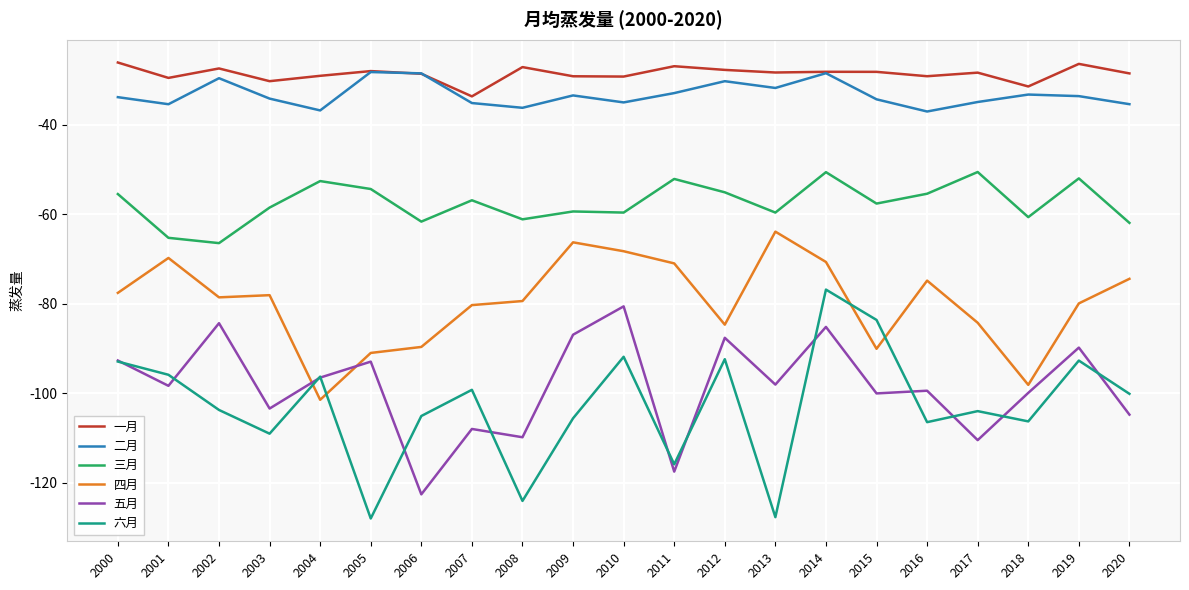

True or false: 一月 and 五月 cross at least once.

False